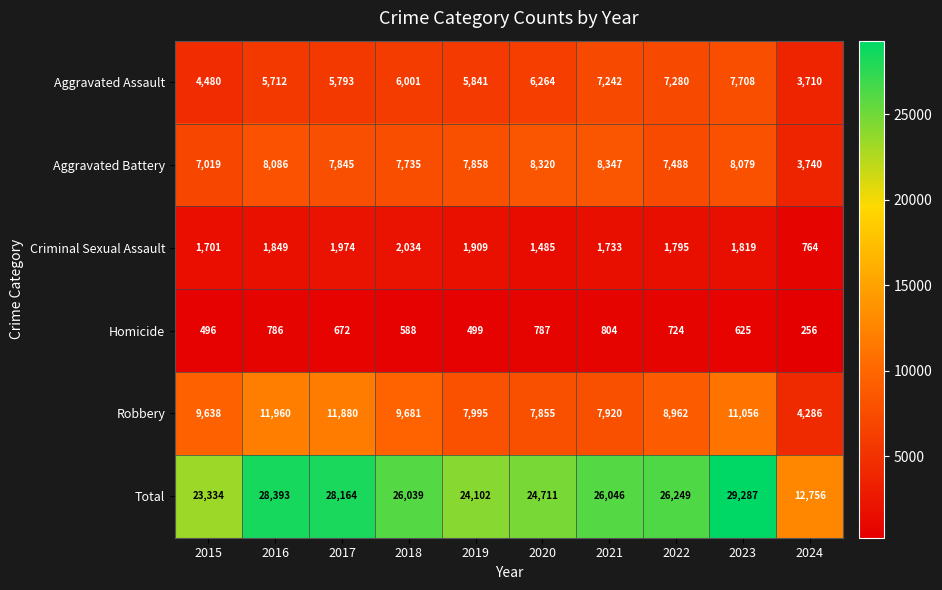

The value of Homicide at 2020 is 1064. True or false?

False